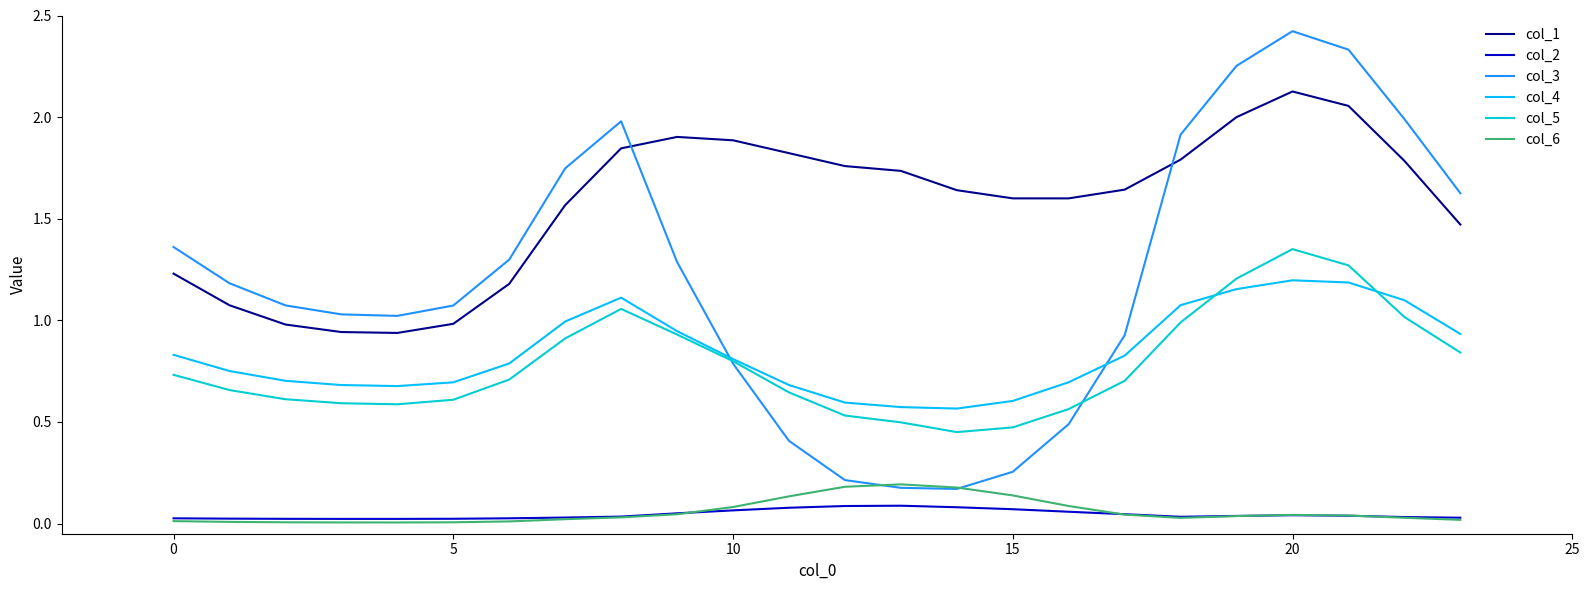

How many col_2 values are between 0 and 1?

24